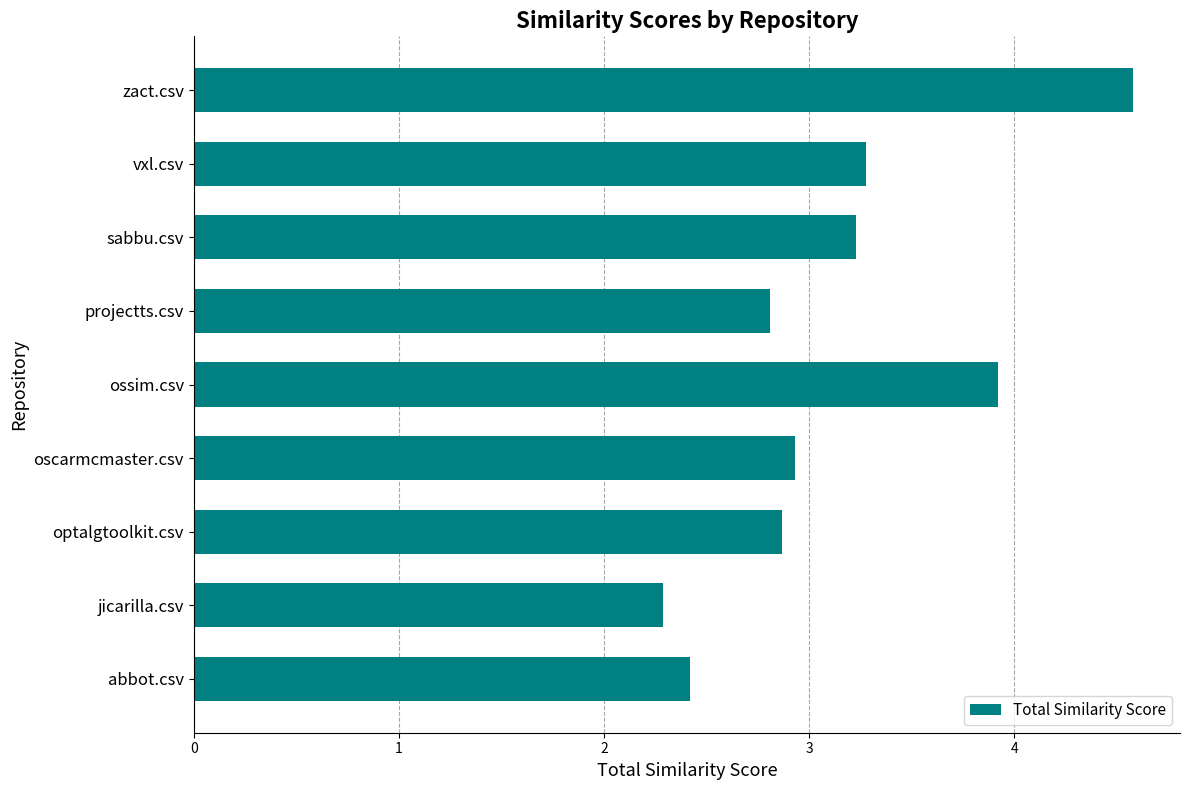

Read the value at sabbu.csv.

3.2